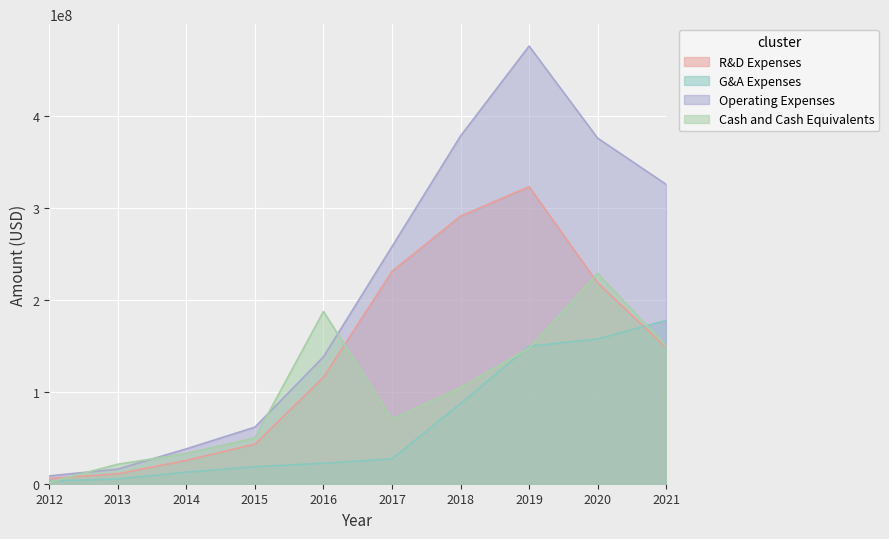

How many times do Cash and Cash Equivalents and G&A Expenses cross each other?

4